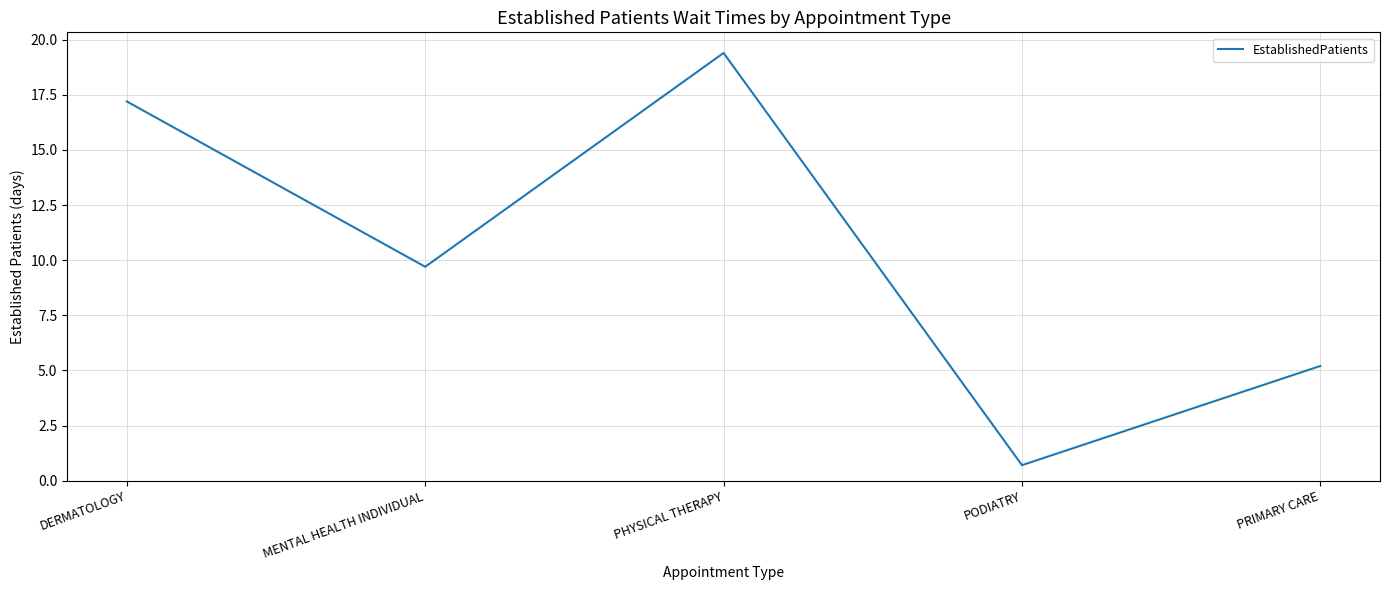

What is the sum of all values?

52.2